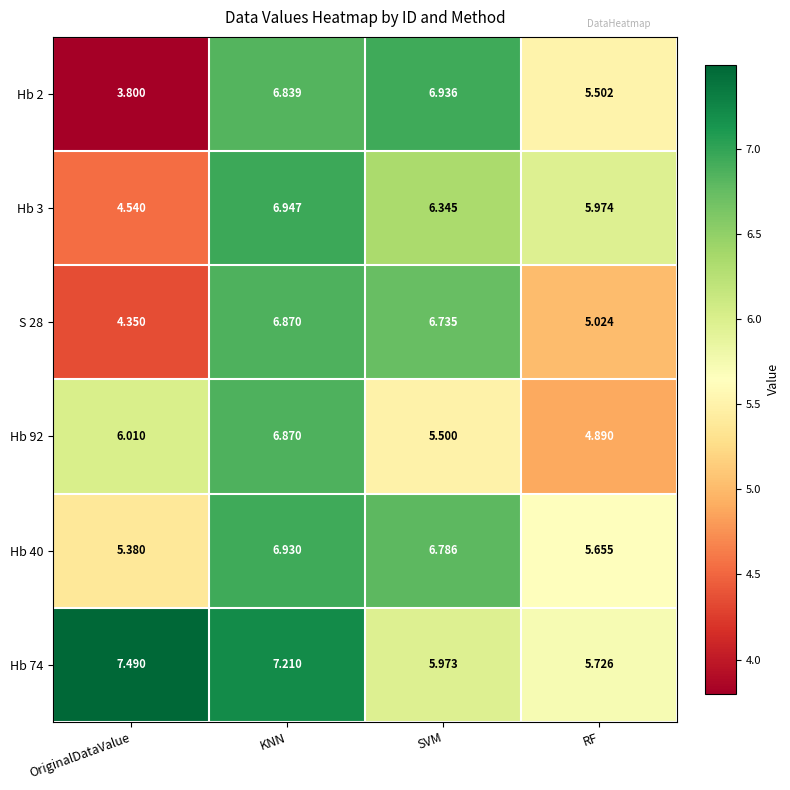

Rank the categories by Hb 40 value from highest to lowest.

KNN, SVM, RF, OriginalDataValue